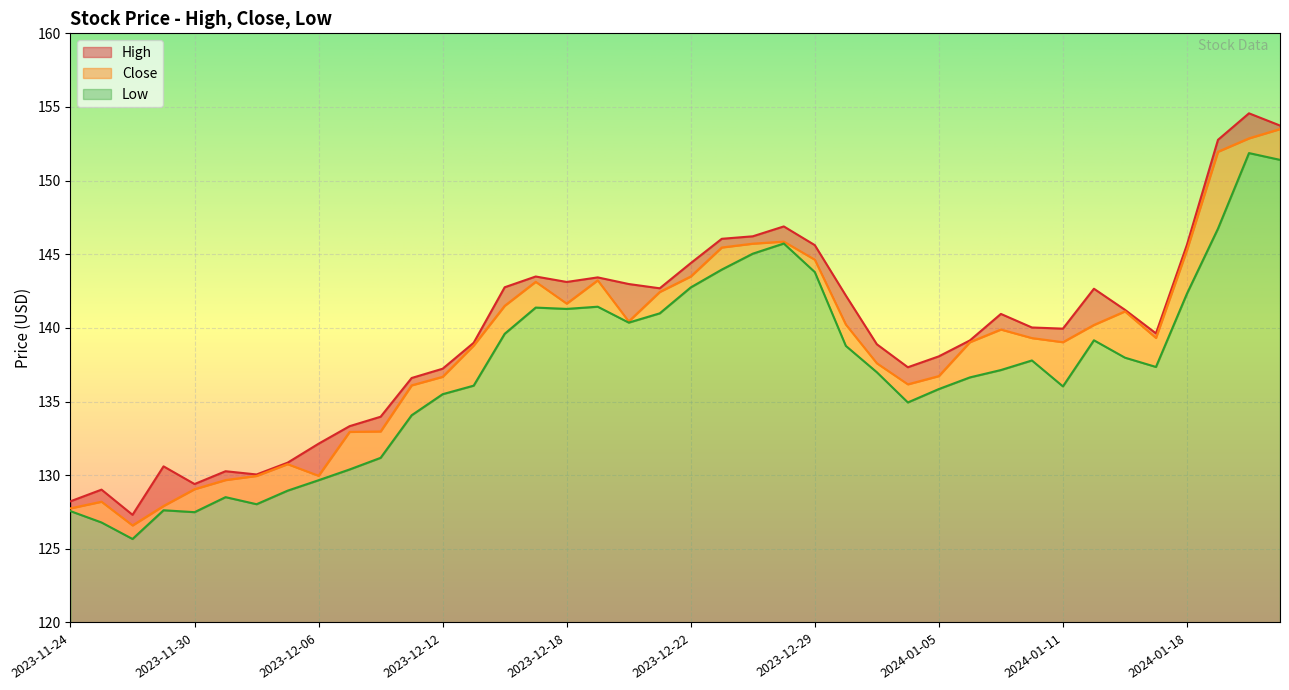

Does the chart display data point markers on the line(s)?

No